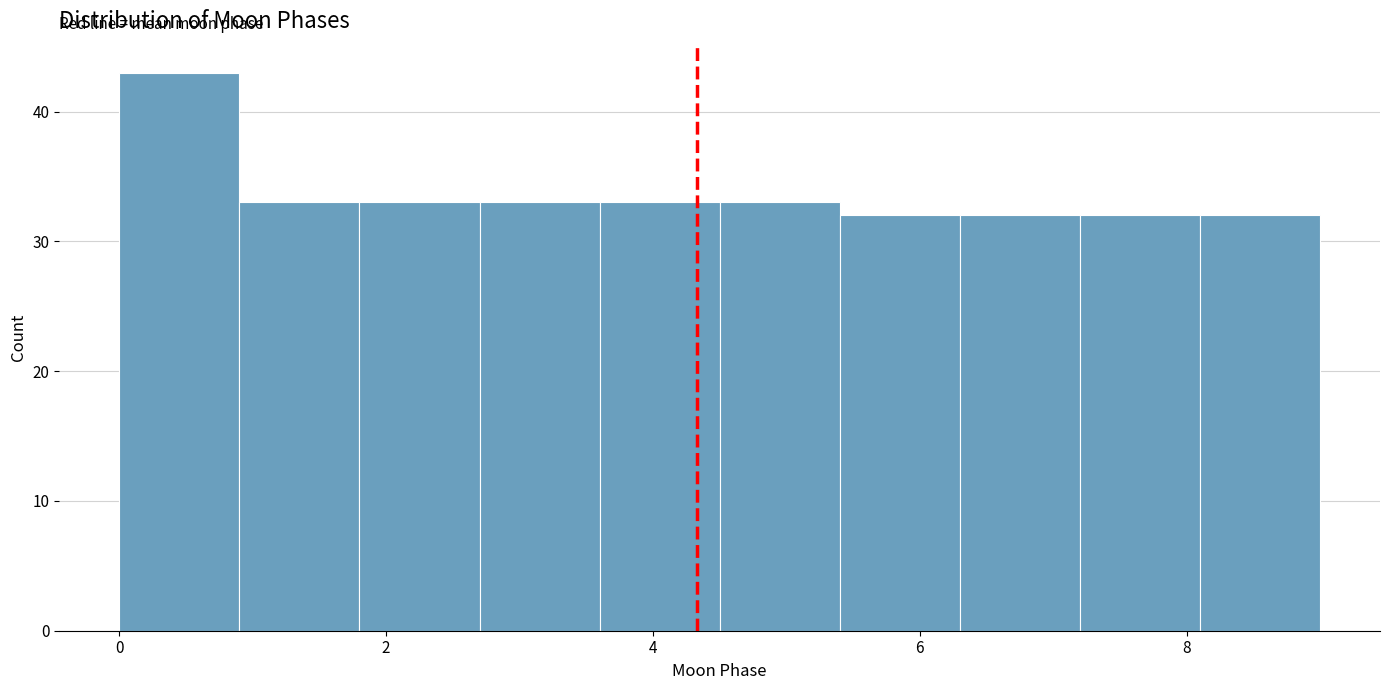

Reading left to right, list every bar in this chart as the range it spans on the x-axis followed by its height. Neither the bar edges nor the heights are printed on the chart, so give them approximately, as read against the axes.

0.0 to 0.9: 43
0.9 to 1.8: 33
1.8 to 2.7: 33
2.7 to 3.6: 33
3.6 to 4.5: 33
4.5 to 5.4: 33
5.4 to 6.3: 32
6.3 to 7.2: 32
7.2 to 8.1: 32
8.1 to 9.0: 32